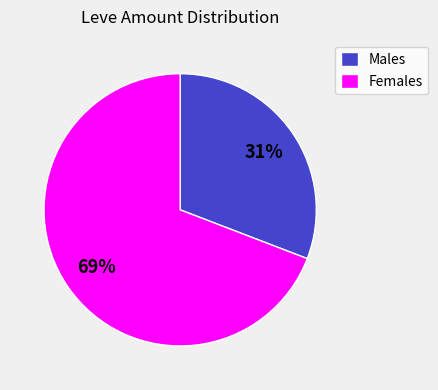

Combined, do Males and Females account for over 50%?

Yes